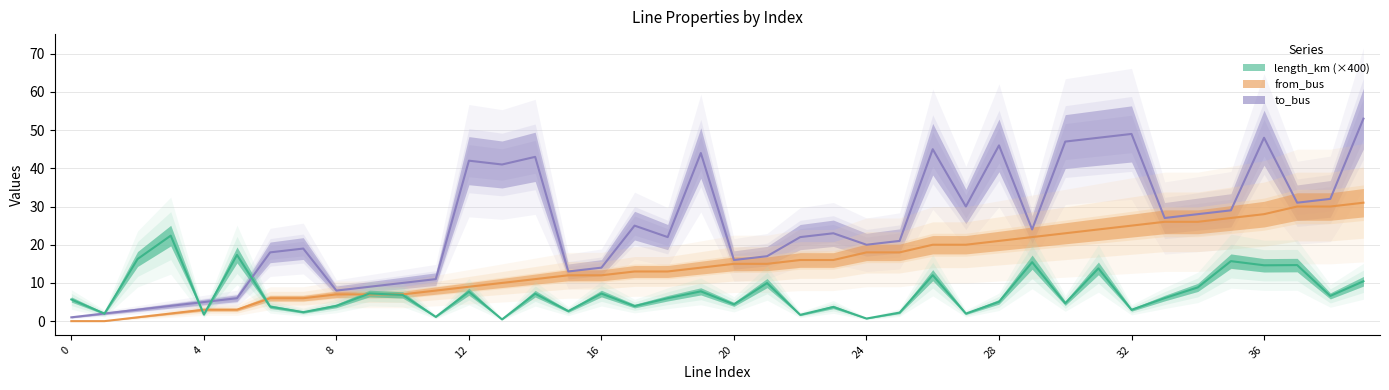

Is this an area chart (filled region under the line)?

No